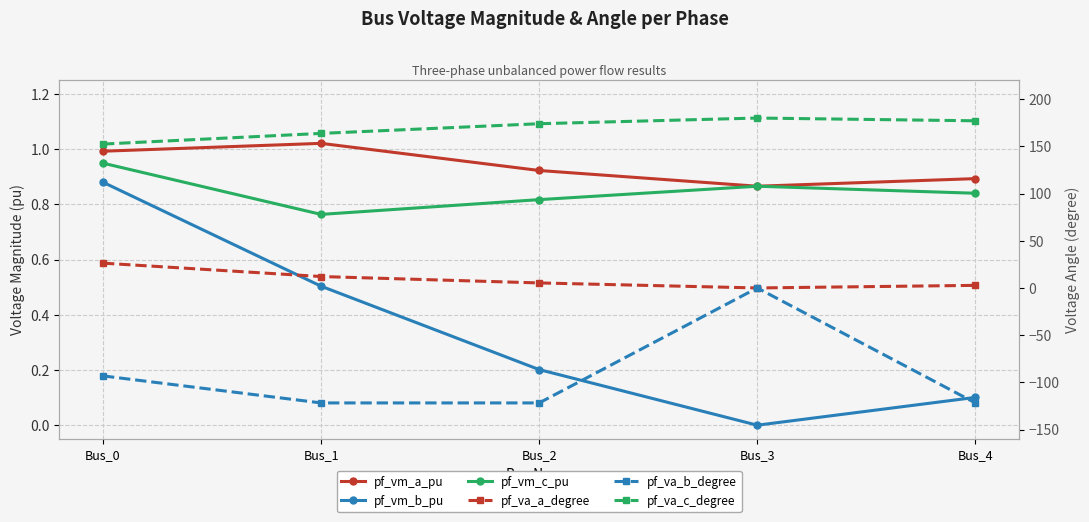

Is it true that pf_vm_c_pu equals 0.8 at Bus_4?

True